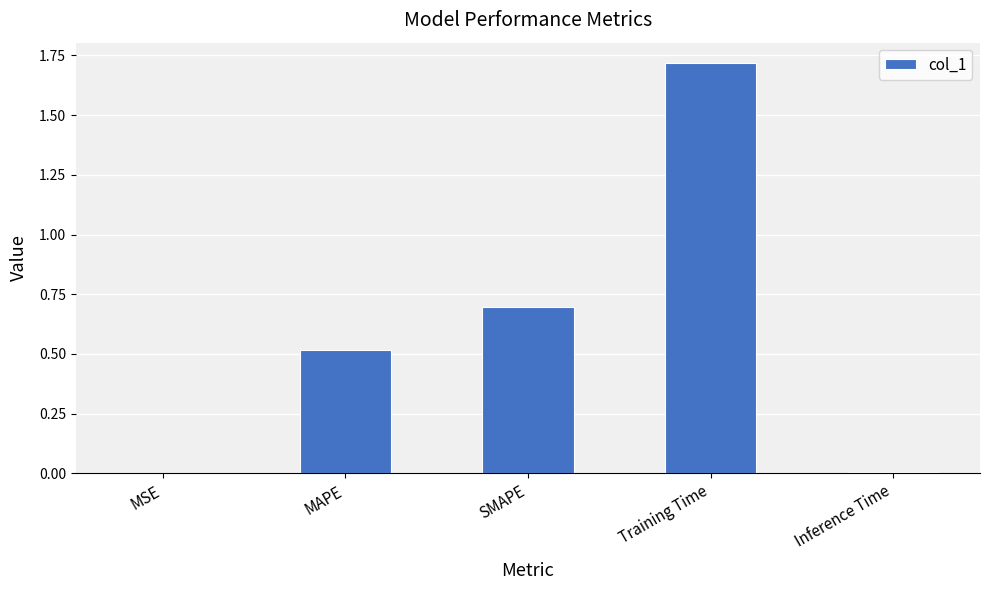

What is the greatest value displayed?

1.7